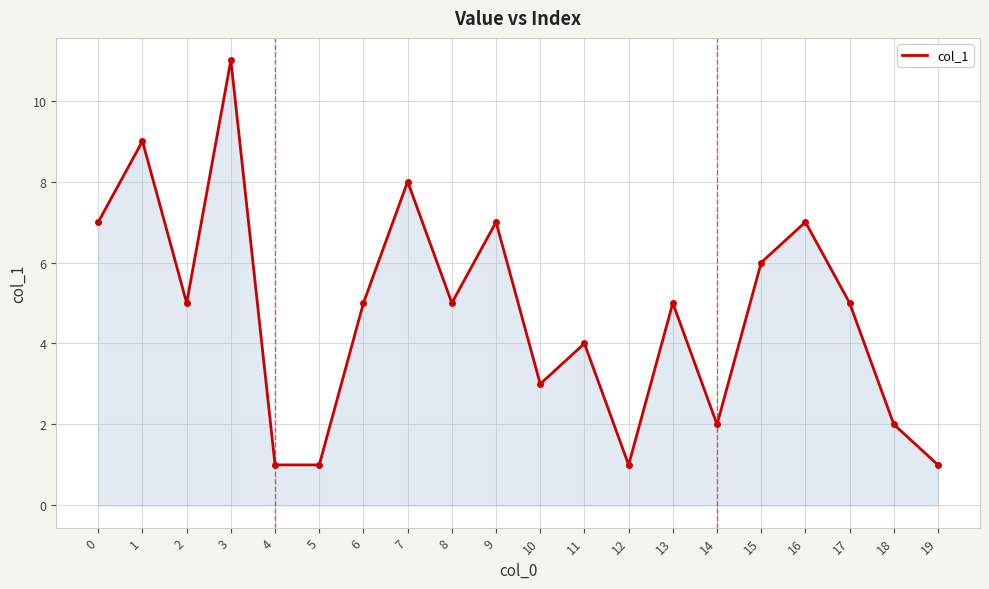

At which category does the chart reach its peak across all series?

3